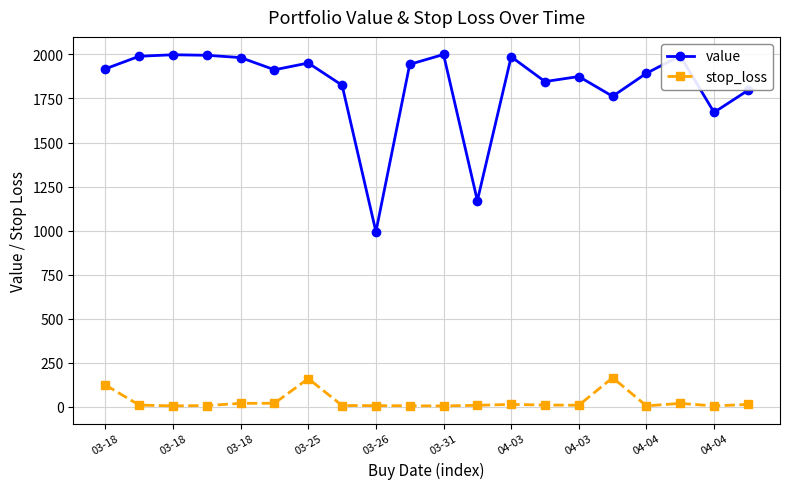

What is the average value of the value series?

1825.2